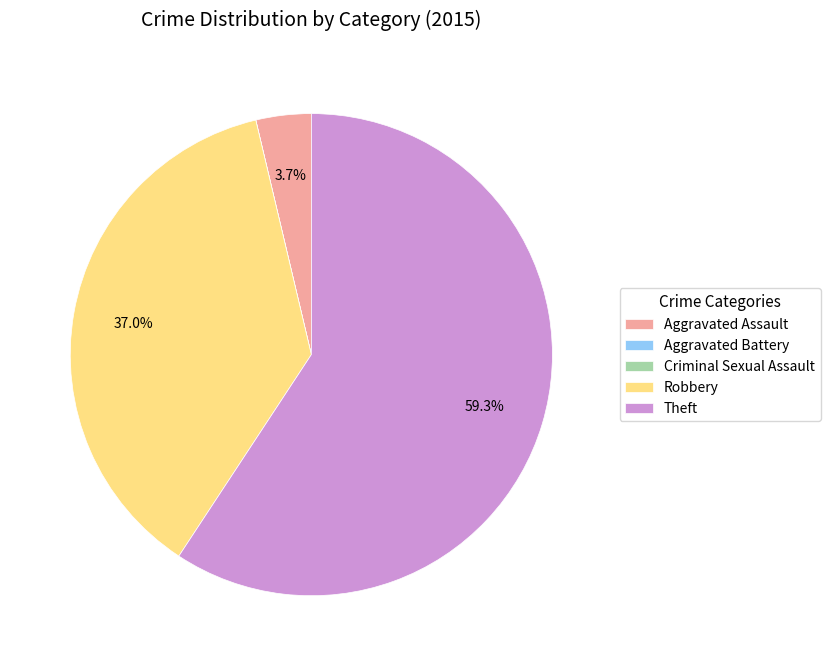

Which category accounts for the majority?

Theft